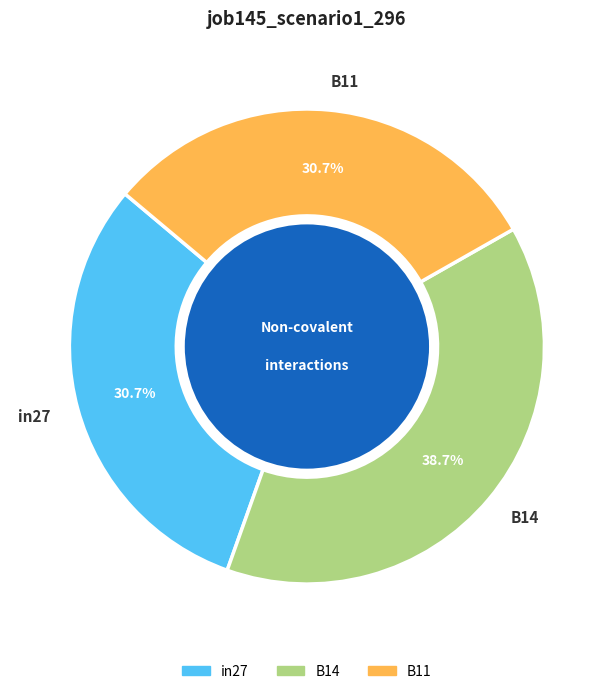

Is there a majority slice in this chart?

No